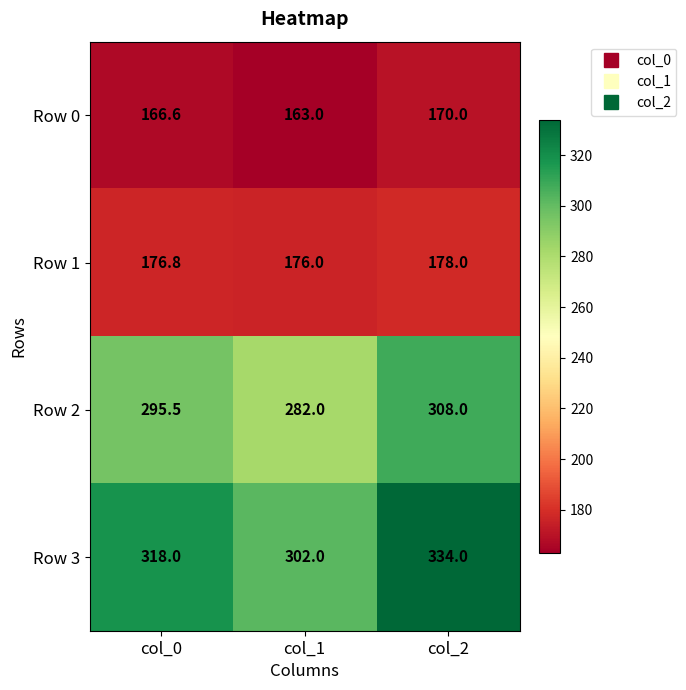

What is the total value across all series at col_1?

923.0